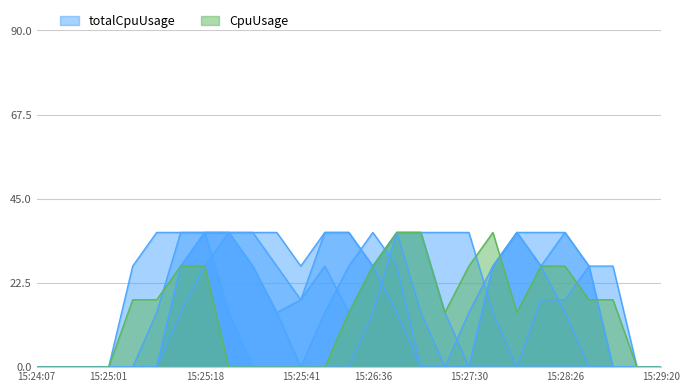

At how many categories does at least one series exceed 0?

21